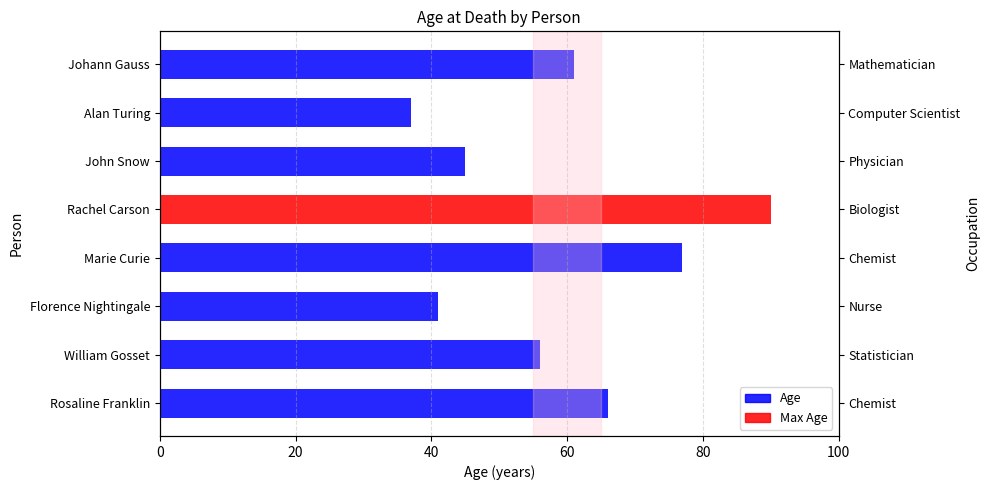

Reading right to left, what are all the values shown in this chart?

61	37	45	90	77	41	56	66